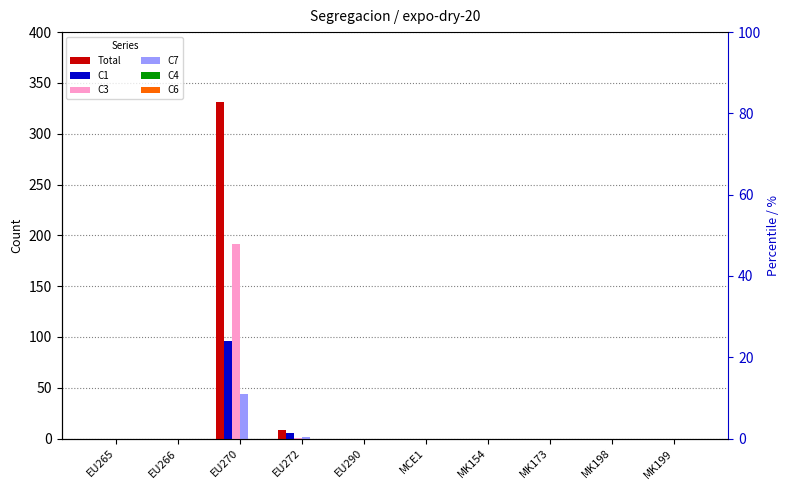

What is the total value across all series at EU272?

16